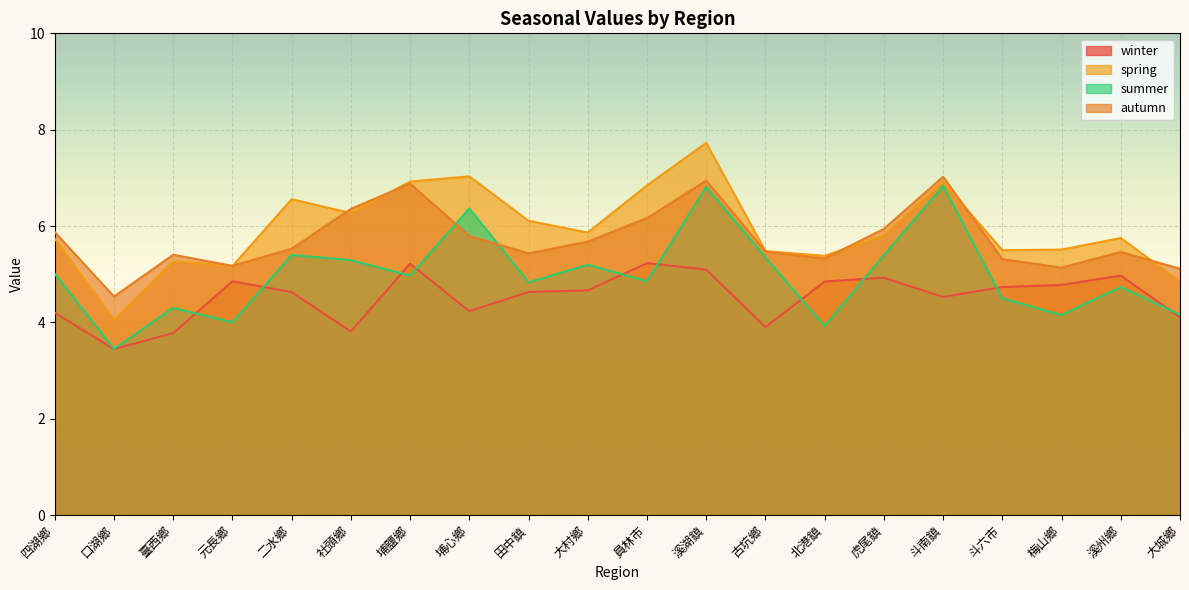

At how many categories does at least one series exceed 4?

20